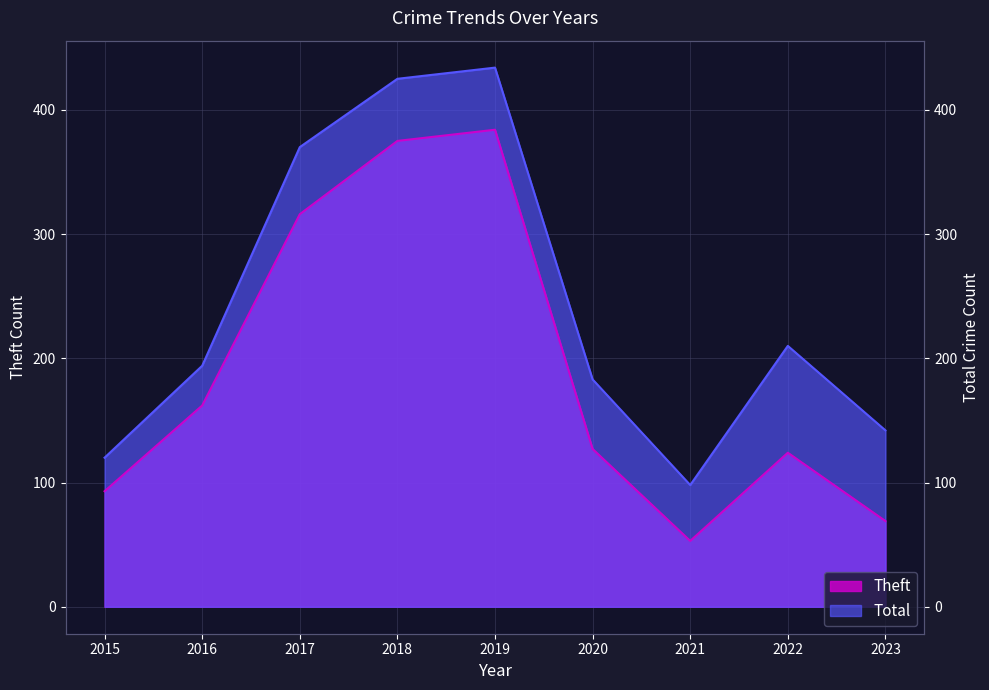

What is the difference between the maximum and minimum values in the Total series?

336